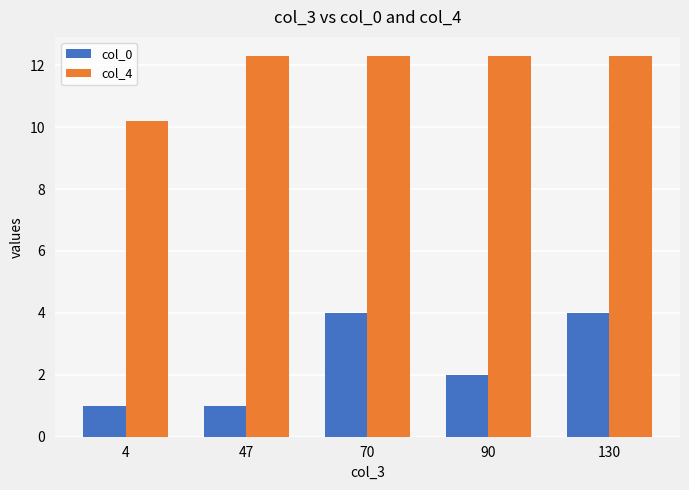

Rank the series by their average value, from highest to lowest.

col_4, col_0